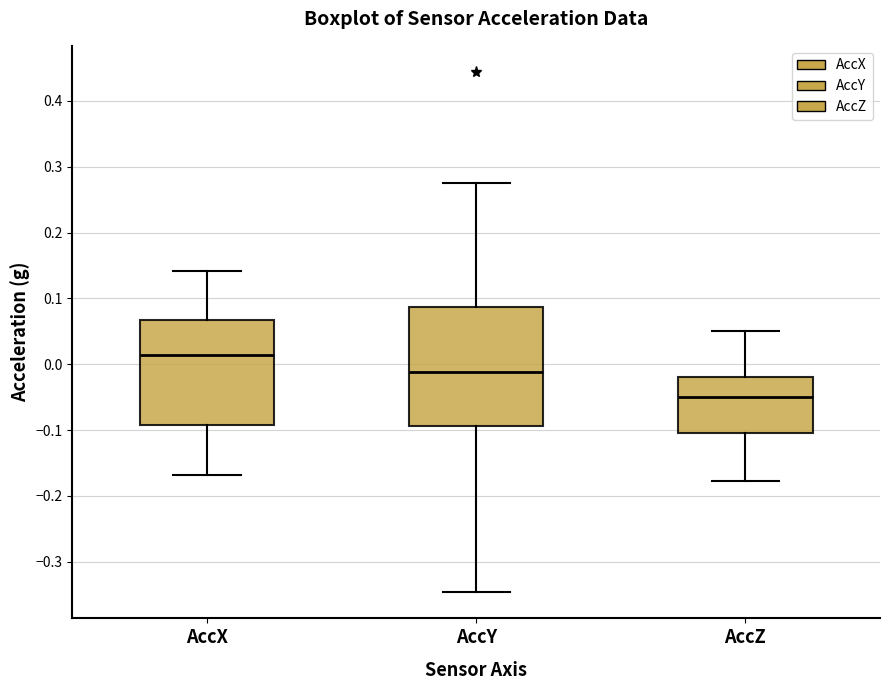

Reading left to right, read every box against the y-axis: the position of its median line, the range the box covers, and the ends of its whiskers. The values are not printed on the chart, so give them approximately, as read against the axis.

AccX: median 0.01, box -0.09 to 0.07, whiskers -0.17 to 0.14
AccY: median -0.01, box -0.09 to 0.09, whiskers -0.35 to 0.28
AccZ: median -0.05, box -0.10 to -0.02, whiskers -0.18 to 0.05